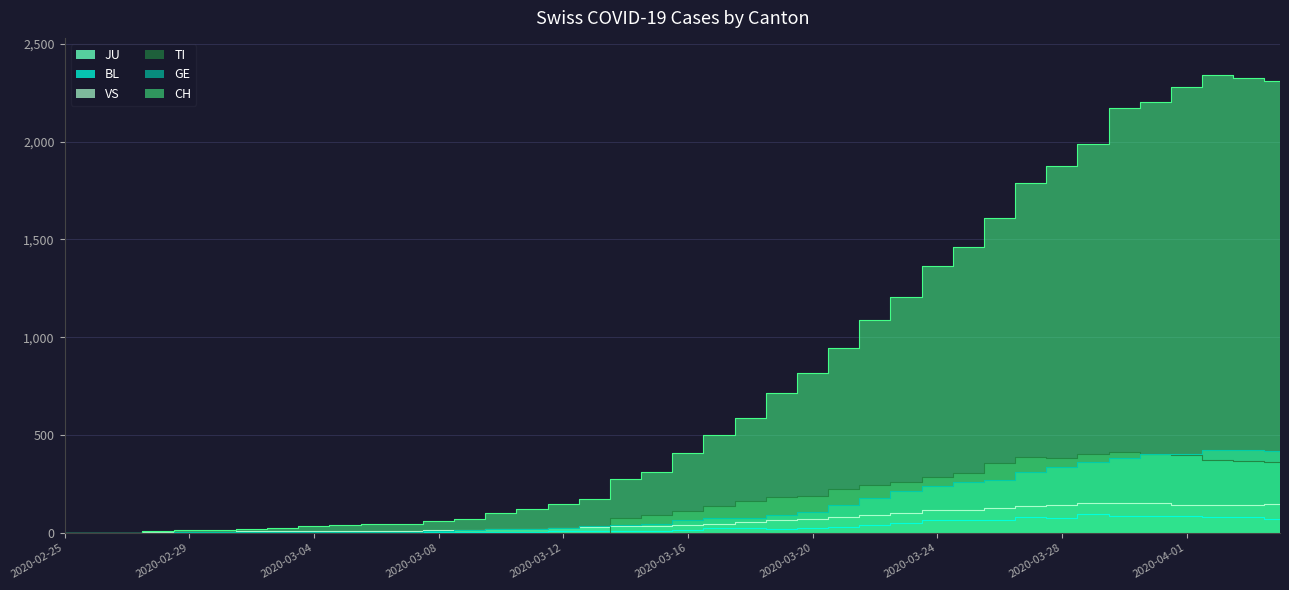

True or false: CH has a value of 388 at 2020-03-19.

False